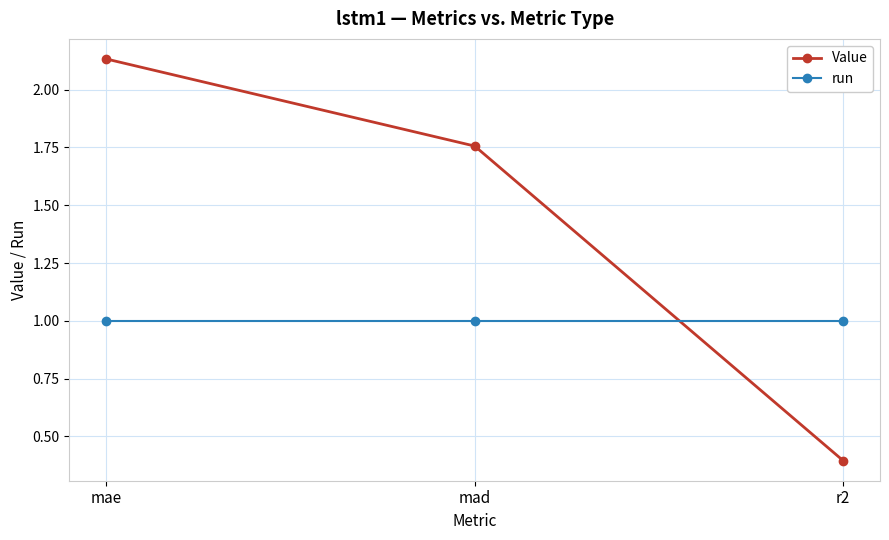

Is it true that run equals 1.0 at r2?

True